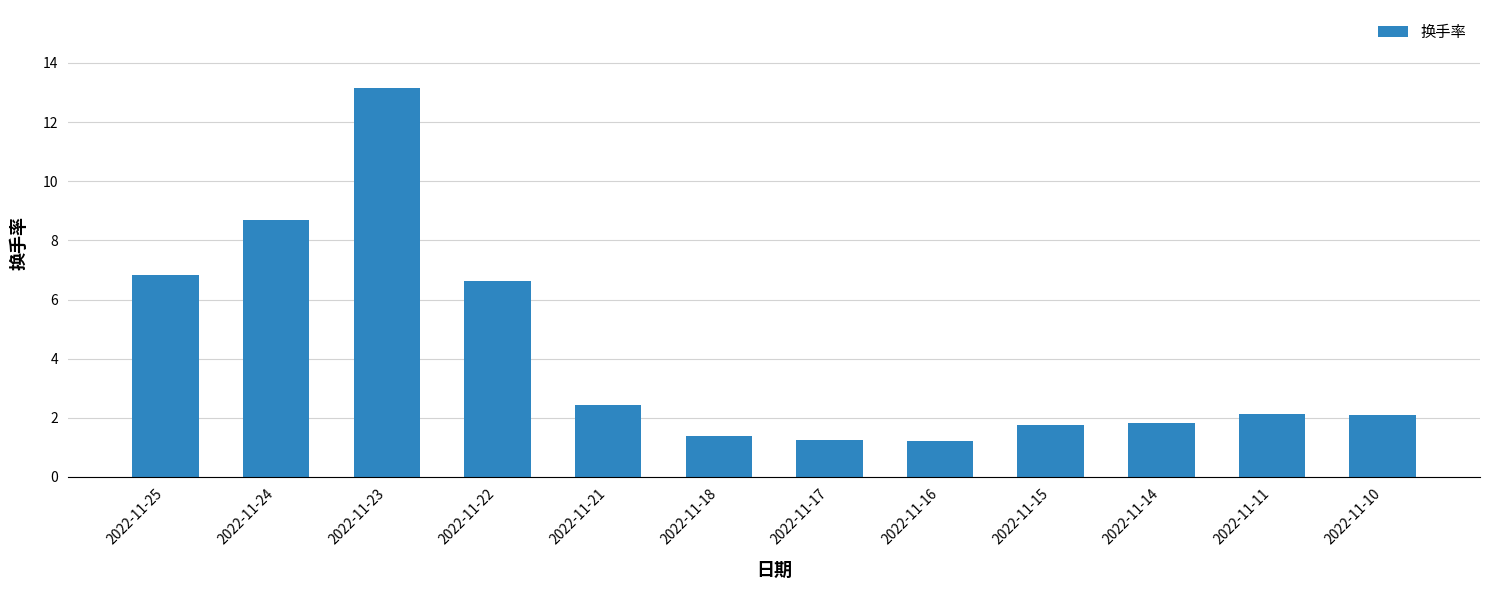

What is the difference between the maximum and second lowest values?

11.9